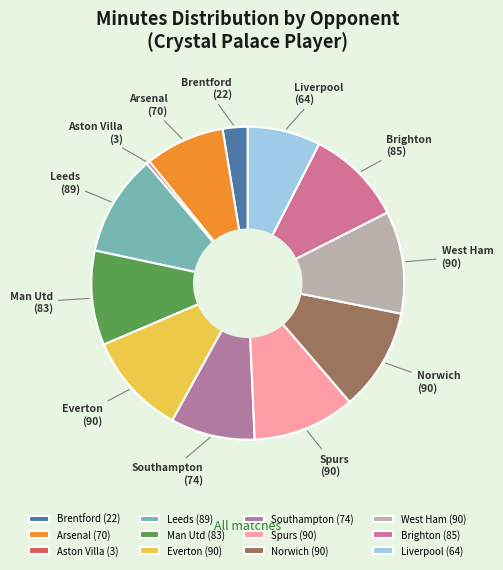

Which slice is the smallest?

Aston Villa